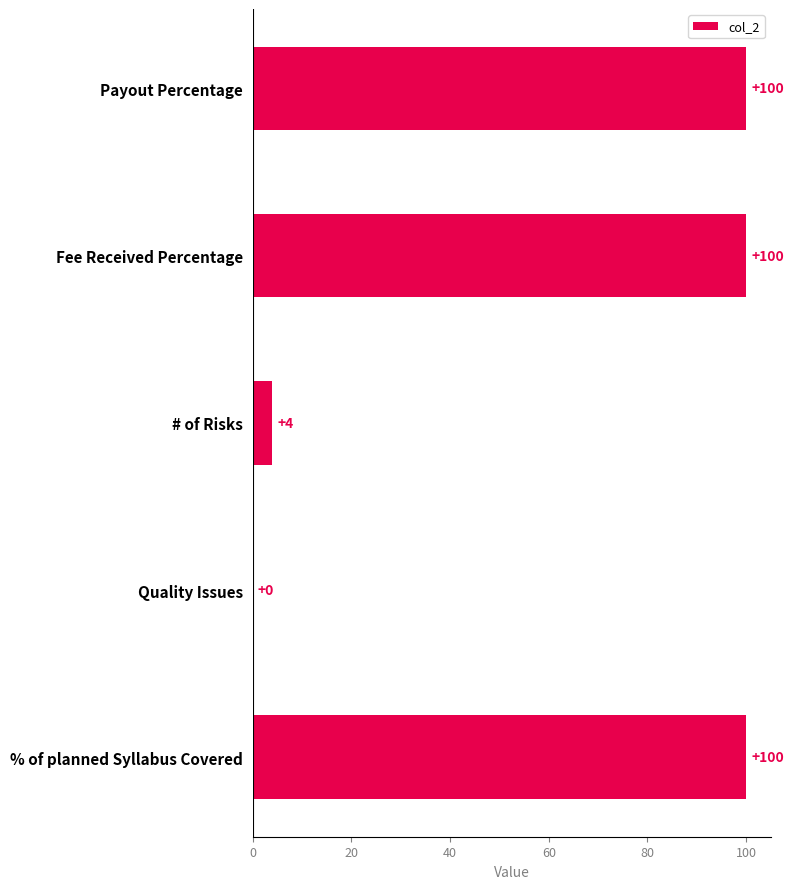

Reading top to bottom, list all the values displayed in this chart.

Payout Percentage=100	Fee Received Percentage=100	# of Risks=4	Quality Issues=0	% of planned Syllabus Covered=100